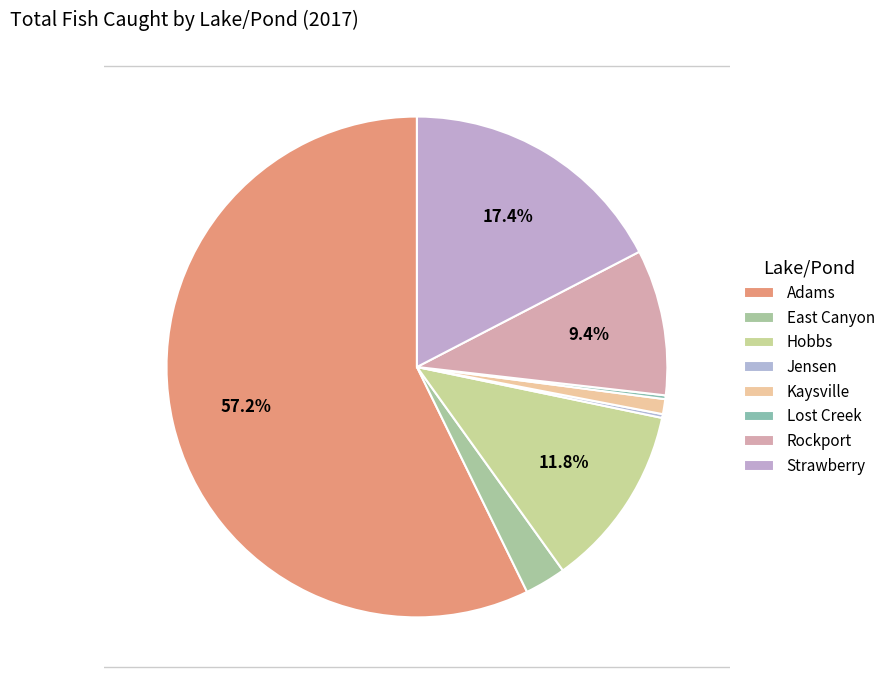

To the nearest percent, what is the difference between the Rockport and Lost Creek slice percentages?

9%